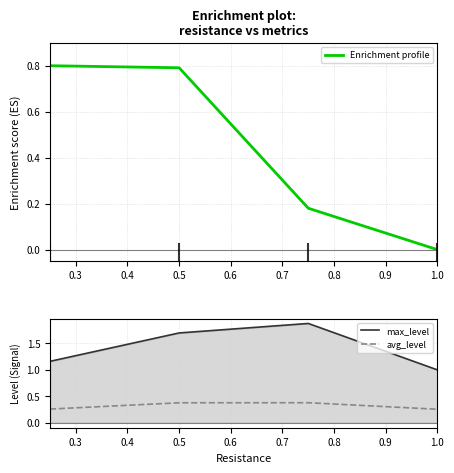

Is it true that Enrichment profile equals 0.0 at 1.0?

True